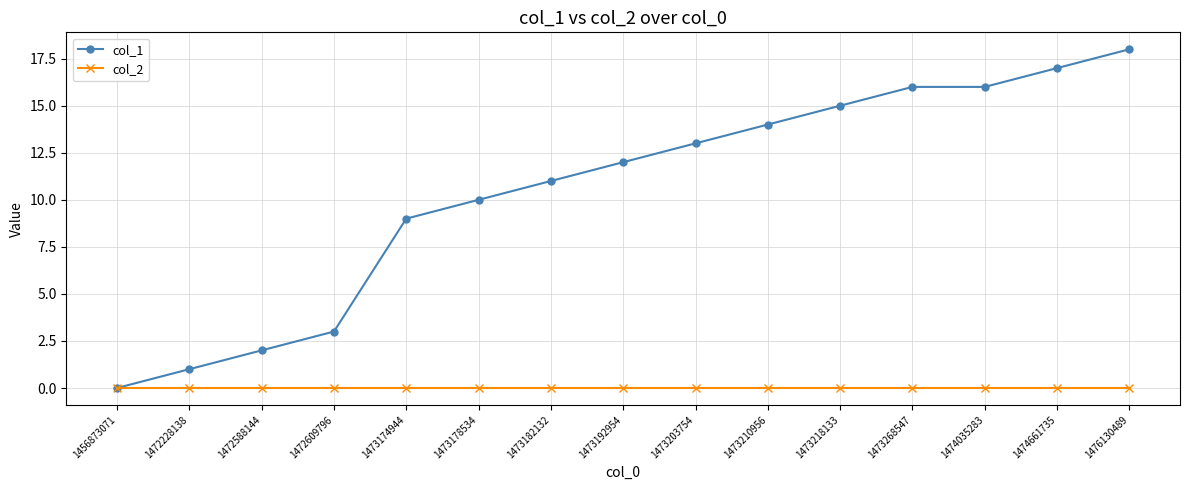

Is it true that col_2 equals 0 at 1473268547?

True